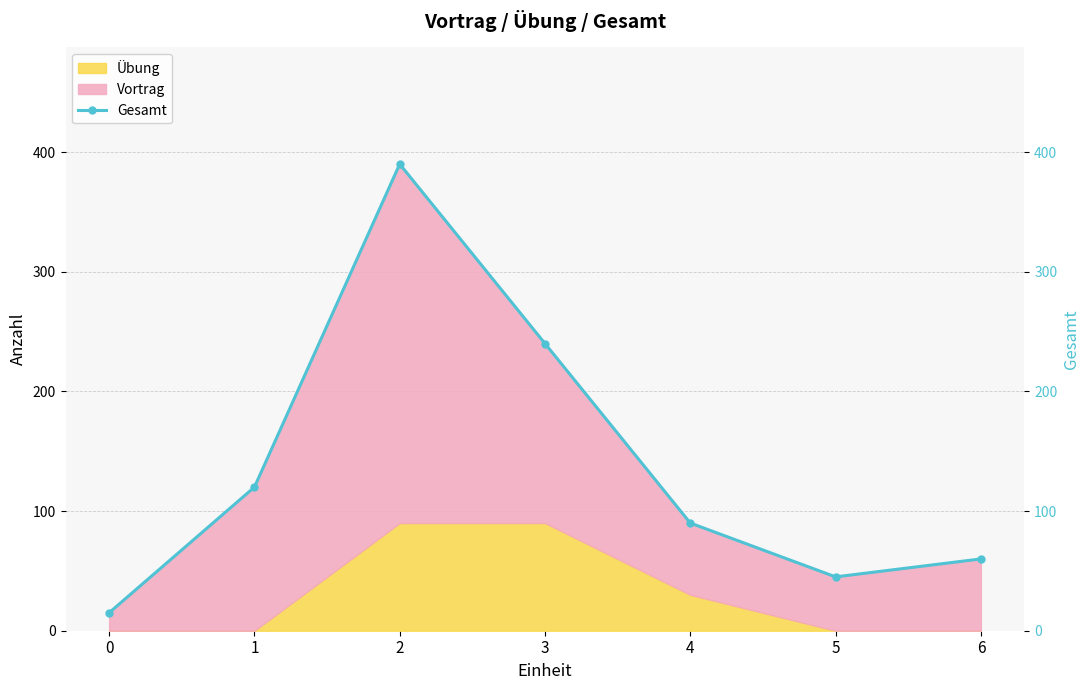

Between 3 and 0, which is larger?

3